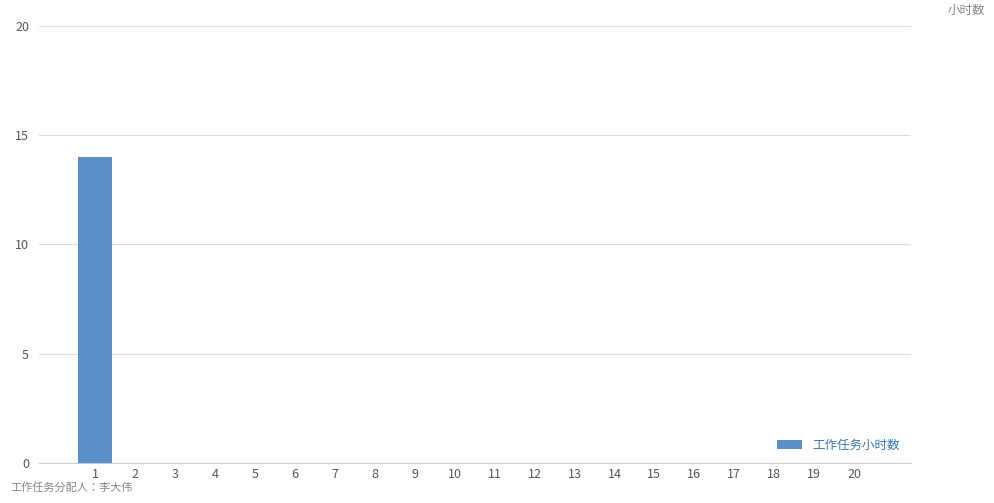

Reading left to right, extract all data points from this chart.

1=14	2=0	3=0	4=0	5=0	6=0	7=0	8=0	9=0	10=0	11=0	12=0	13=0	14=0	15=0	16=0	17=0	18=0	19=0	20=0